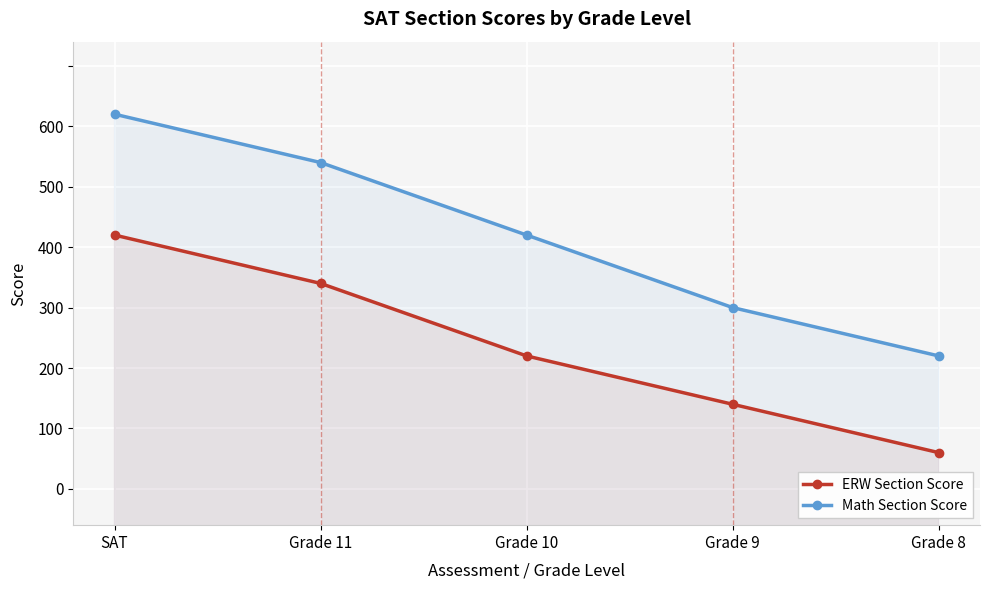

What is the difference between the highest and lowest values at Grade 9?

40